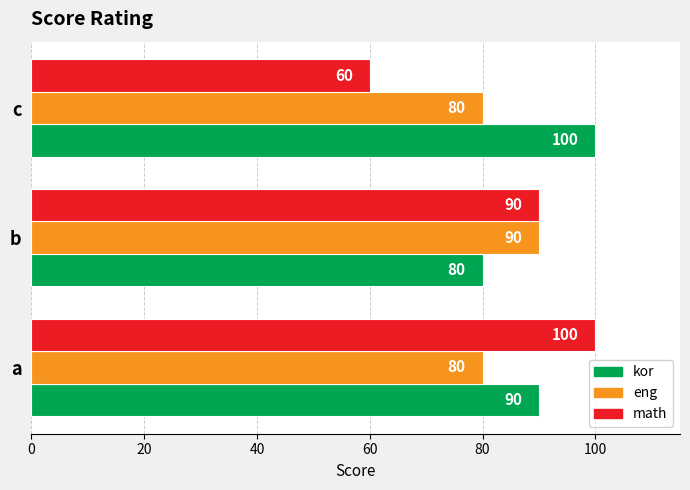

What is the total value across all series at a?

270